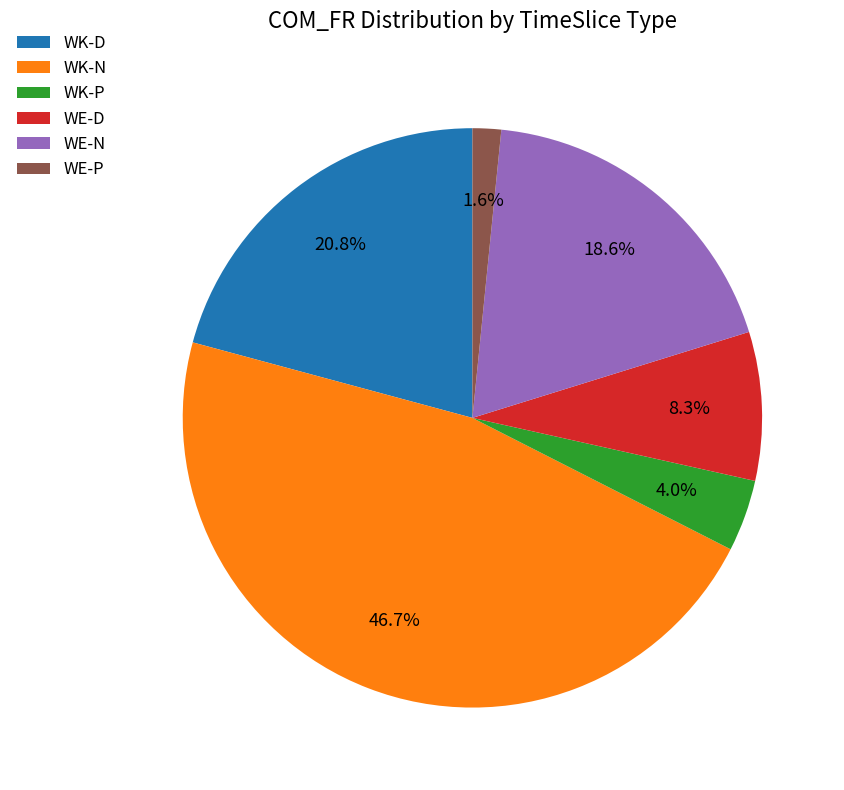

Which slice is the smallest?

WE-P